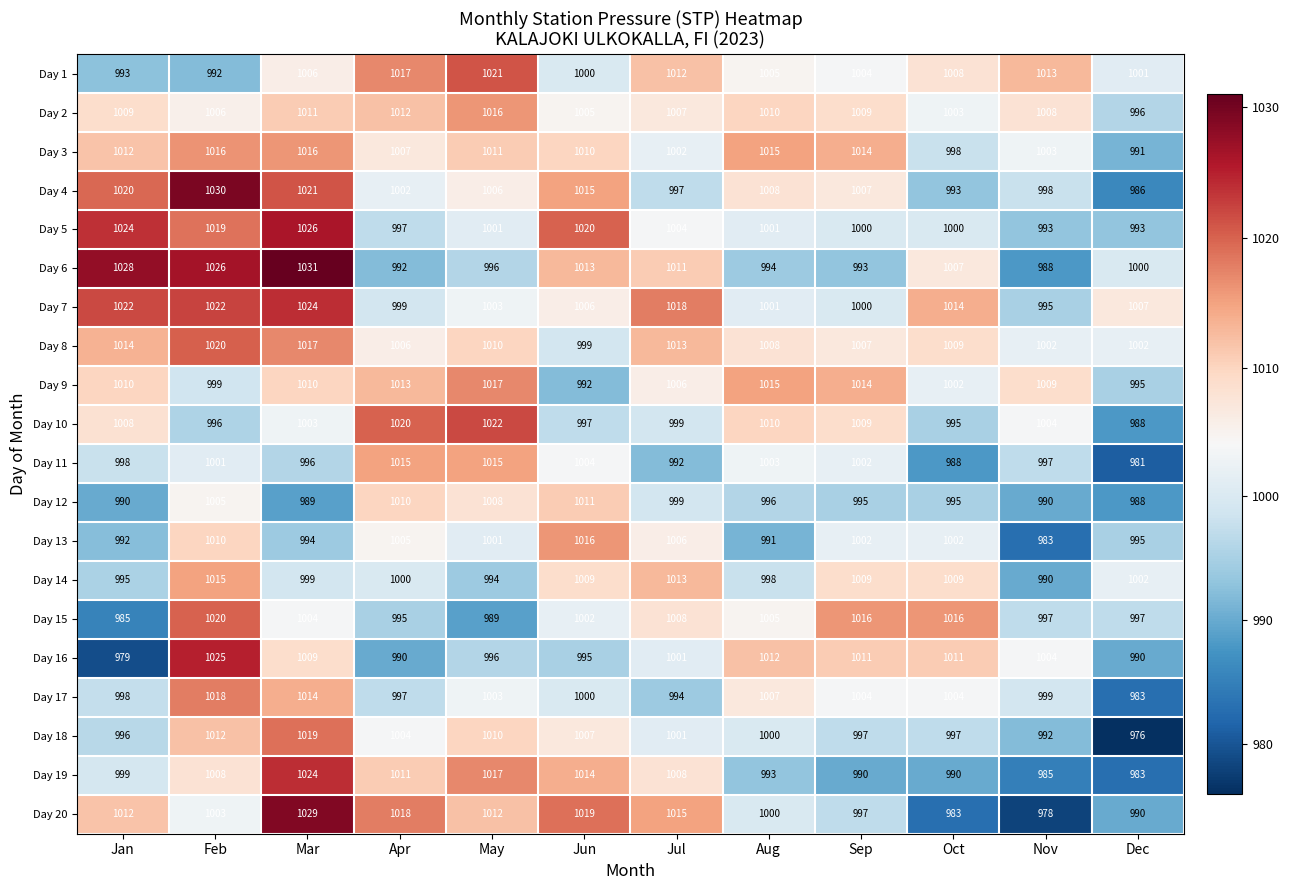

Rank the categories by Day 4 value from highest to lowest.

Feb, Mar, Jan, Jun, Aug, Sep, May, Apr, Nov, Jul, Oct, Dec